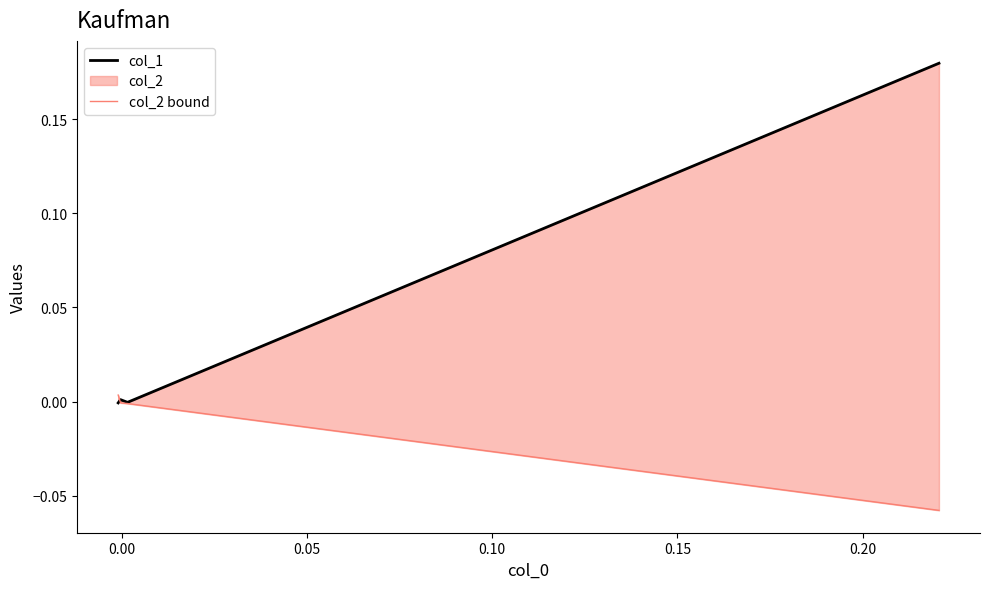

Which series has the largest range (max minus min)?

col_1